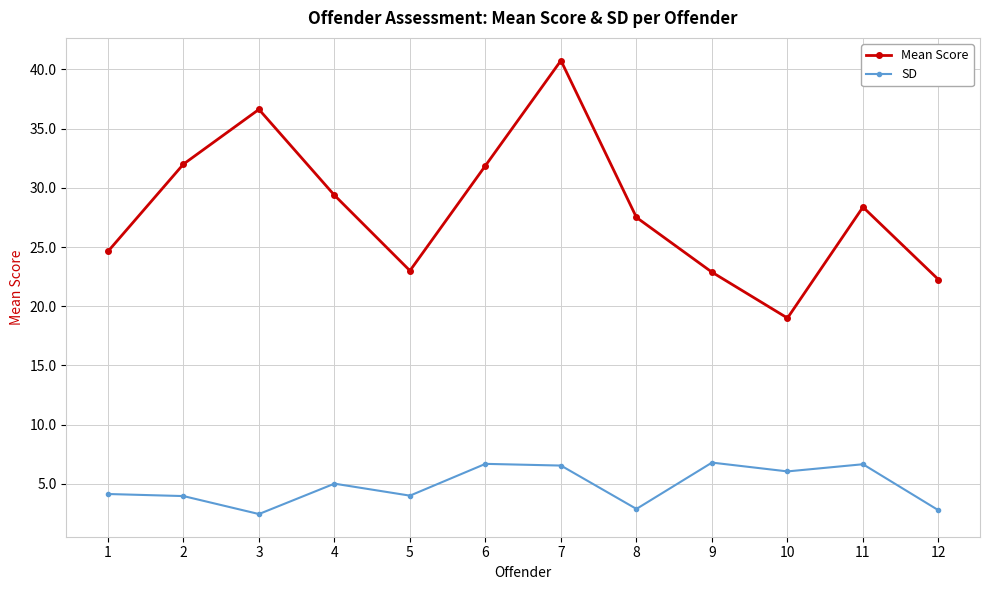

Is it true that Mean Score equals 5.7 at 11?

False